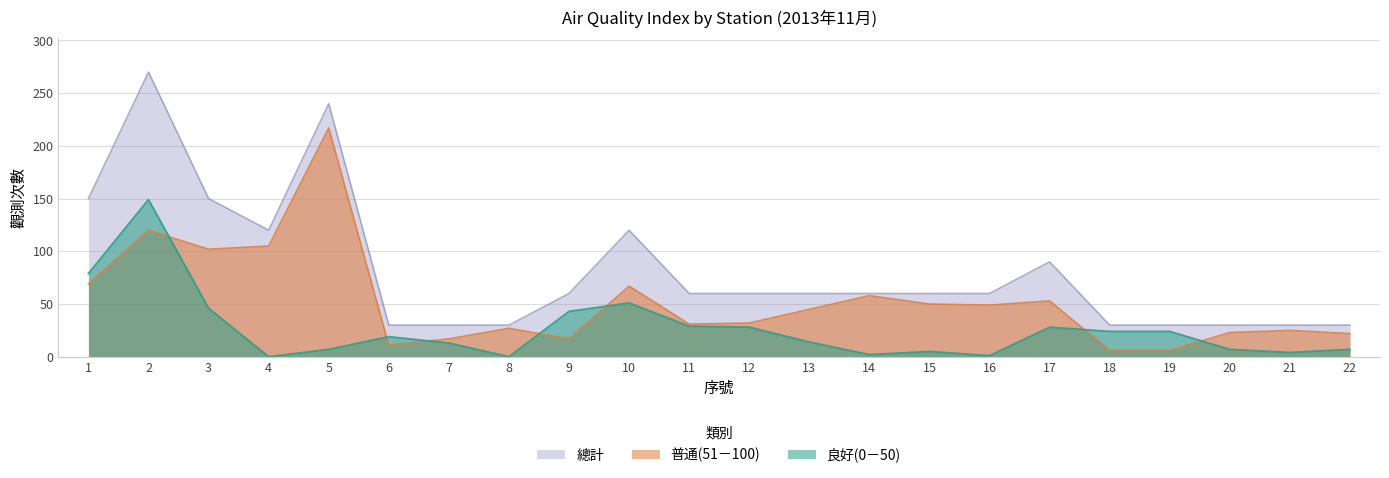

What are all the series names shown in the legend?

總計, 普通(51－100), 良好(0－50)